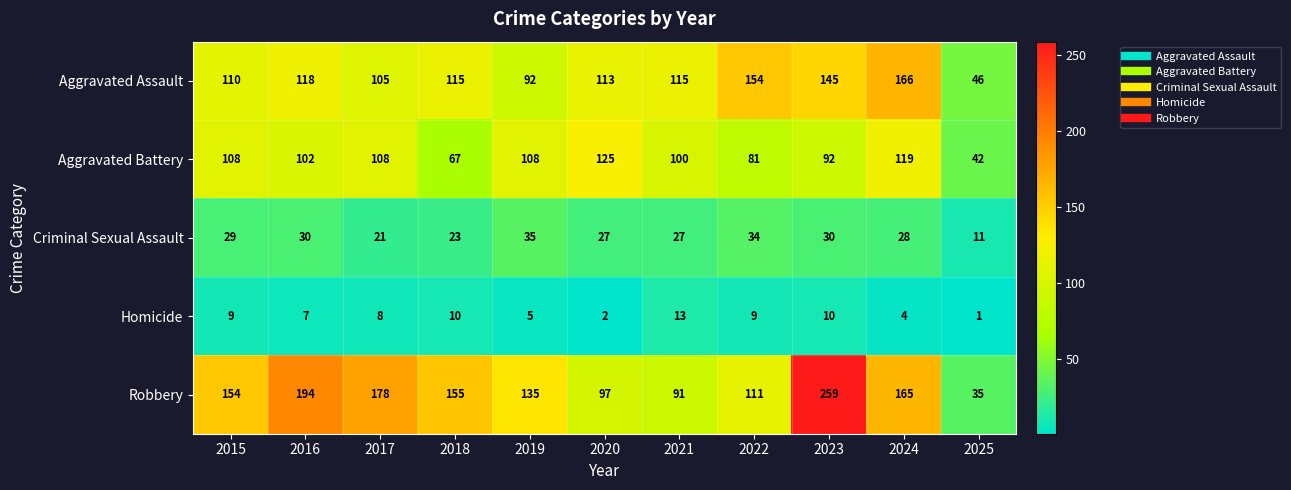

What is the difference between the Aggravated Assault values at 2018 and 2023?

30